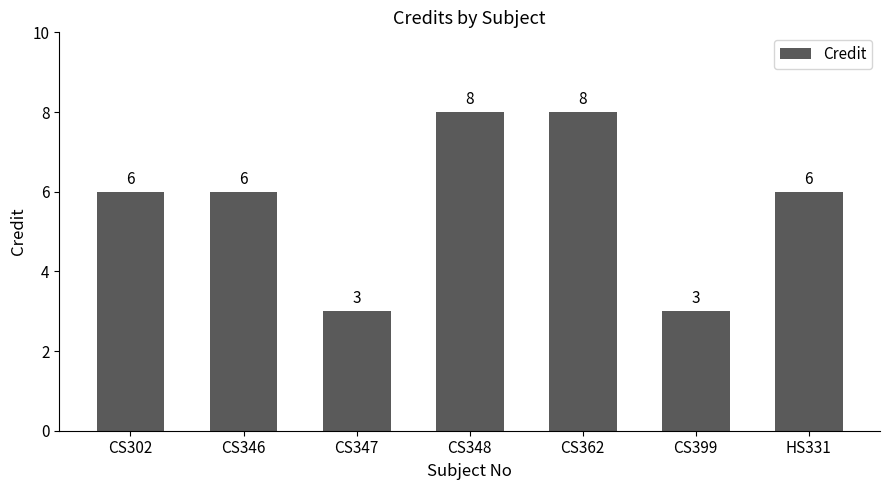

What is the greatest value displayed?

8